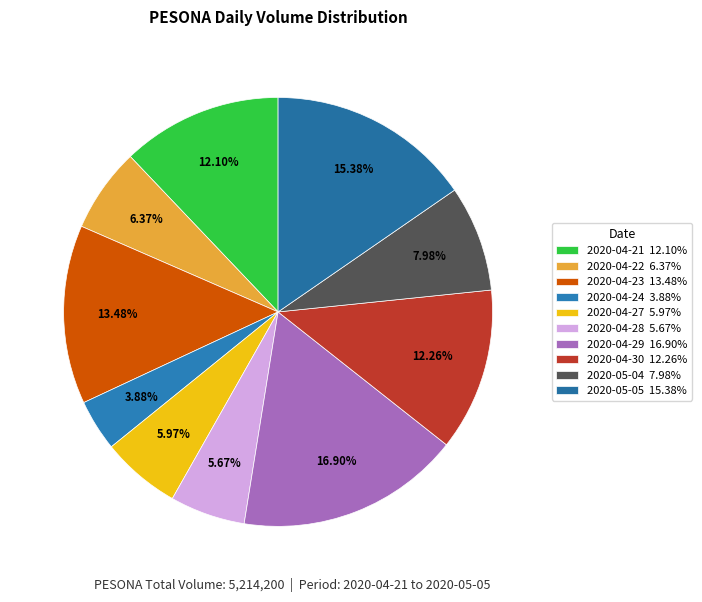

What is the change in value from 2020-04-22 to 2020-04-27?

-20500